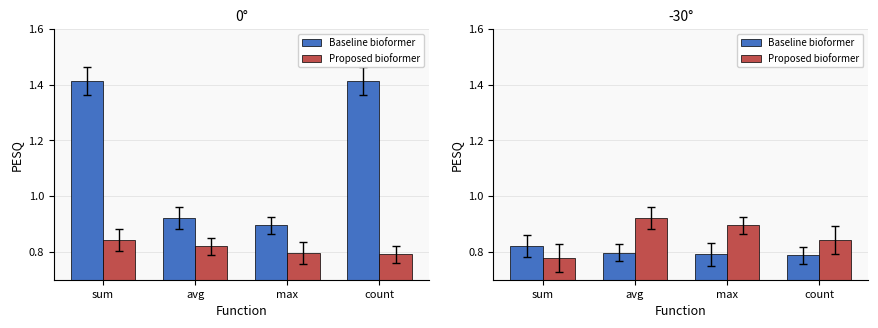

At which label does Baseline bioformer reach its peak?

sum